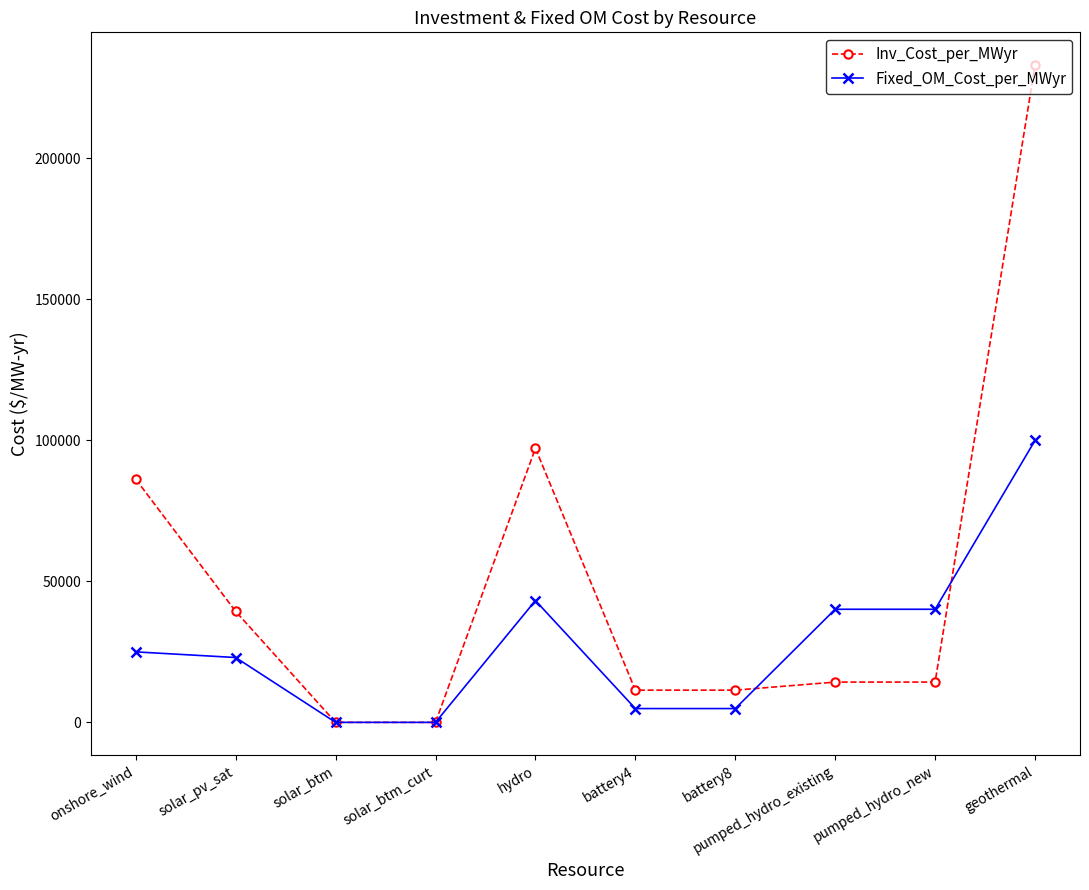

True or false: Inv_Cost_per_MWyr has a value of 0 at solar_btm_curt.

True